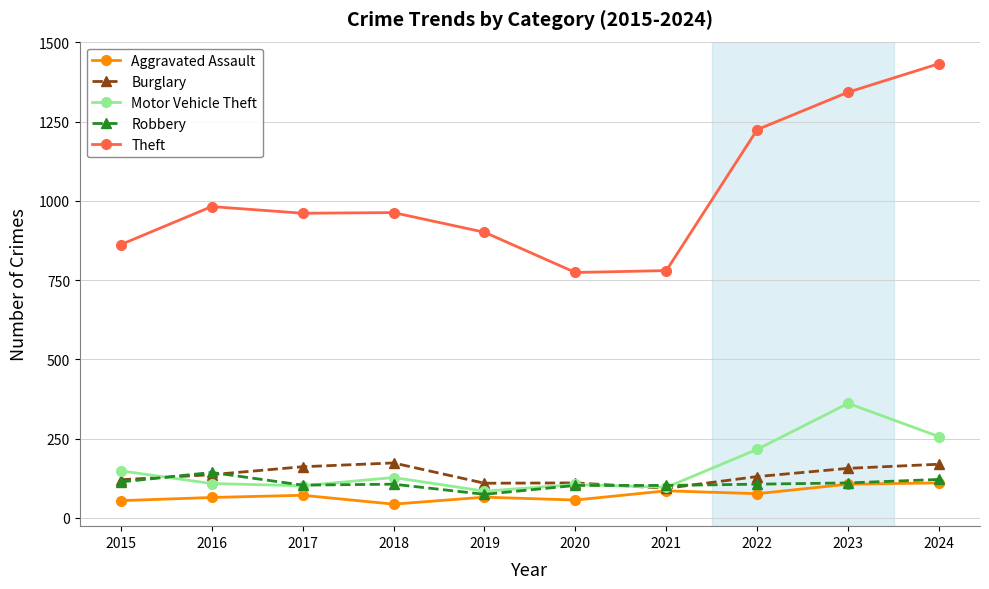

True or false: Theft and Robbery cross at least once.

False